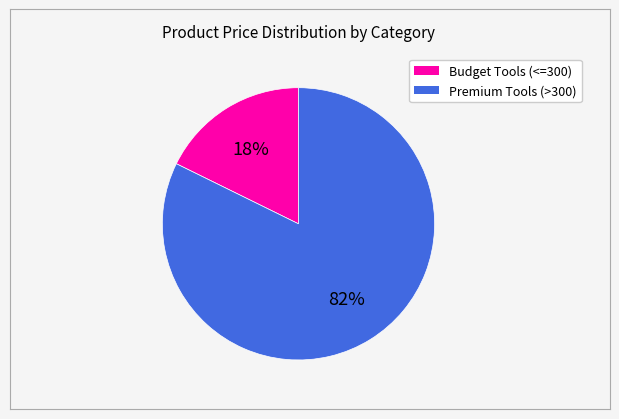

How many segments does this pie chart have?

2